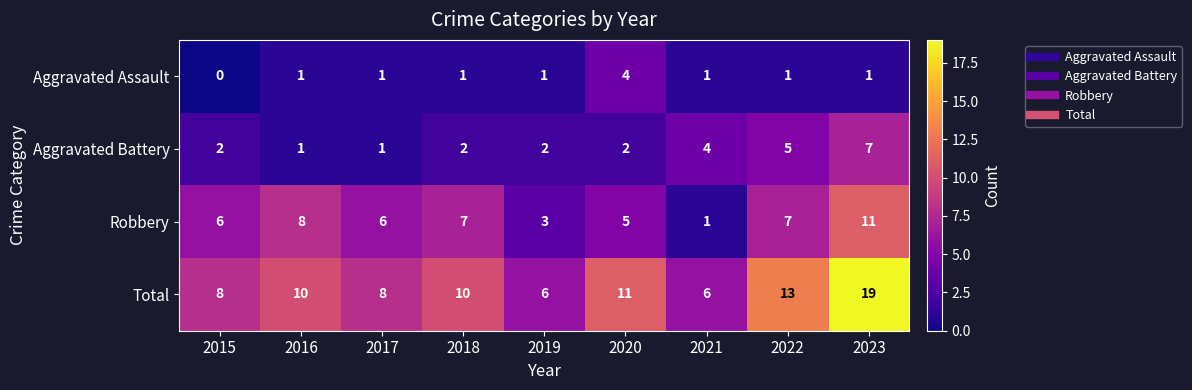

List the series in order of their overall mean, lowest first.

Aggravated Assault, Aggravated Battery, Robbery, Total